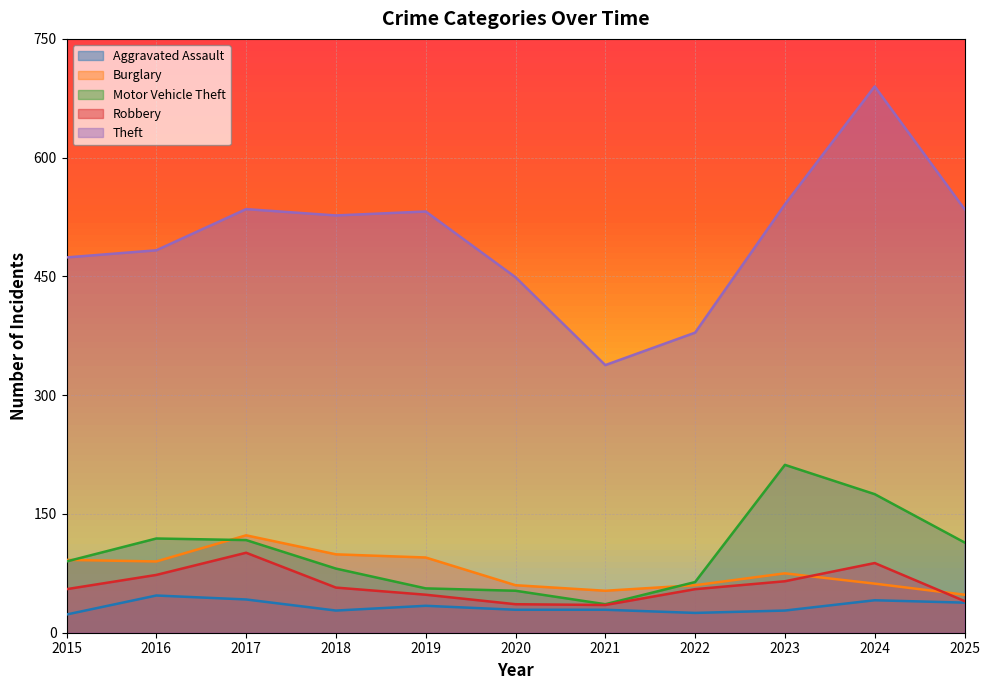

What is the spread (max minus min) of values at 2023?

513